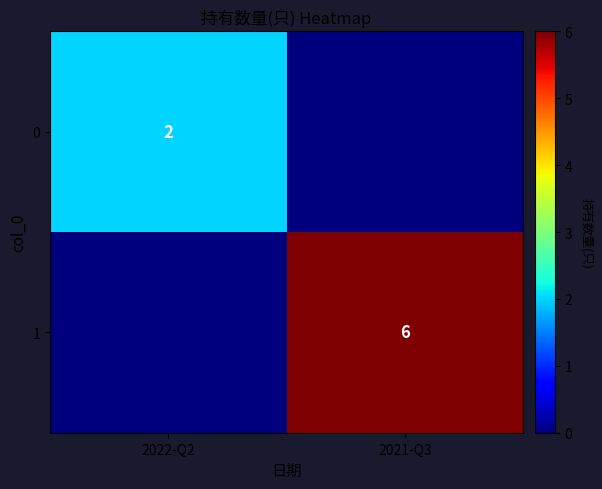

True or false: 0 has a value of 2 at 2022-Q2.

True